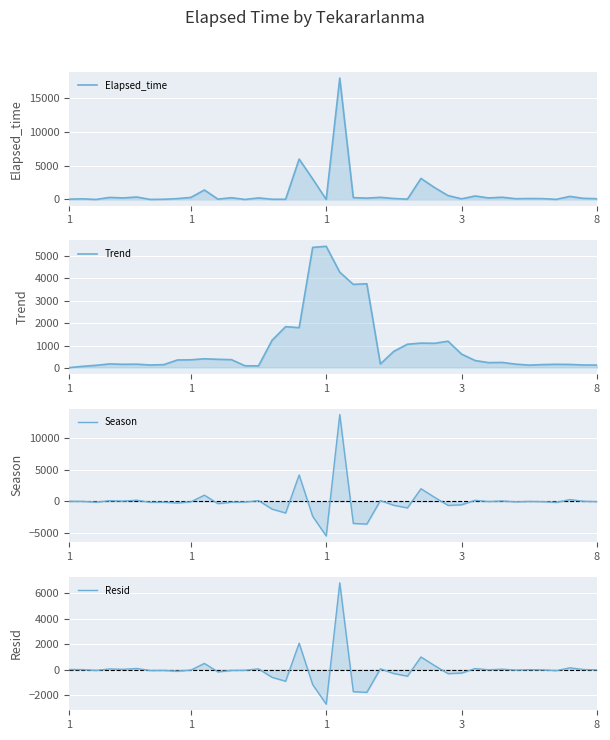

What is the value of the Elapsed_time point at the 30th from the left?

90.0